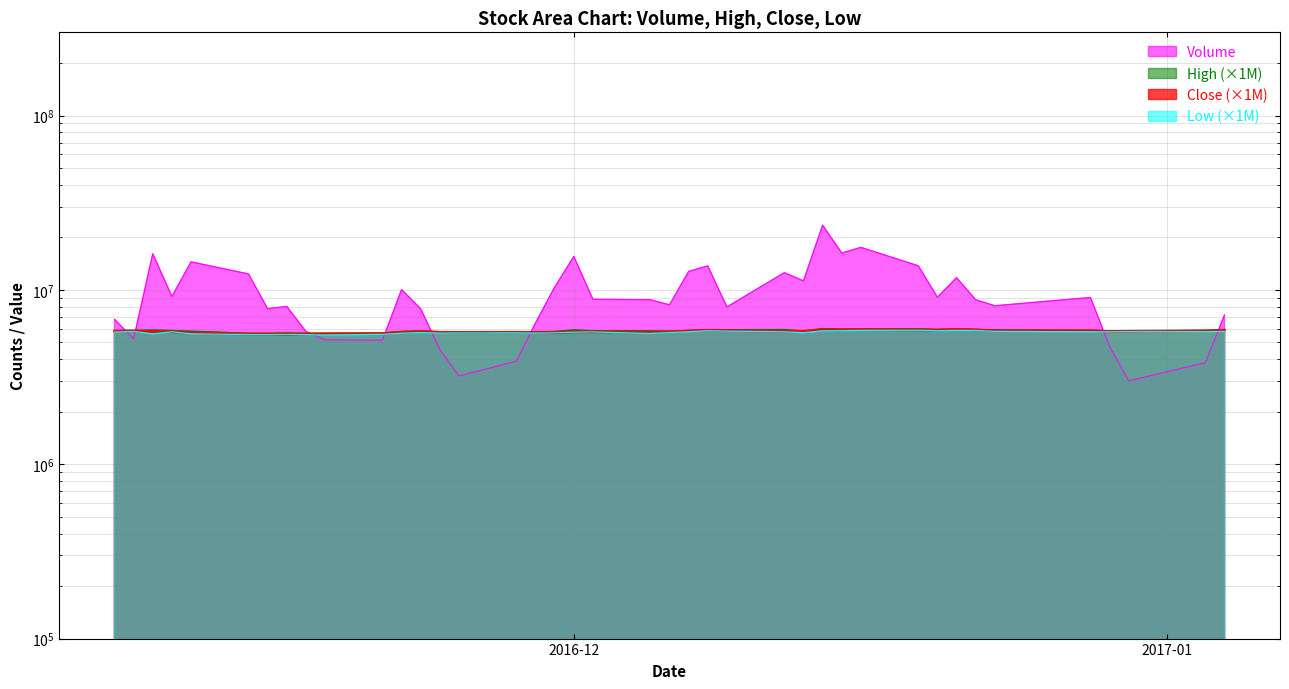

At which label does Low first exceed 5740000?

2016-11-08